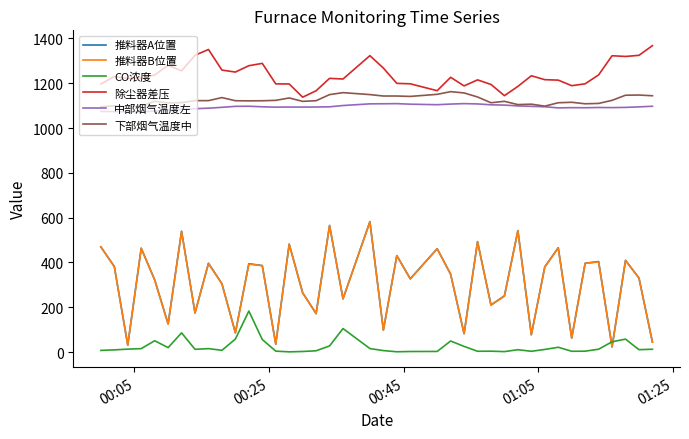

Which series has the largest total across all categories?

除尘器差压